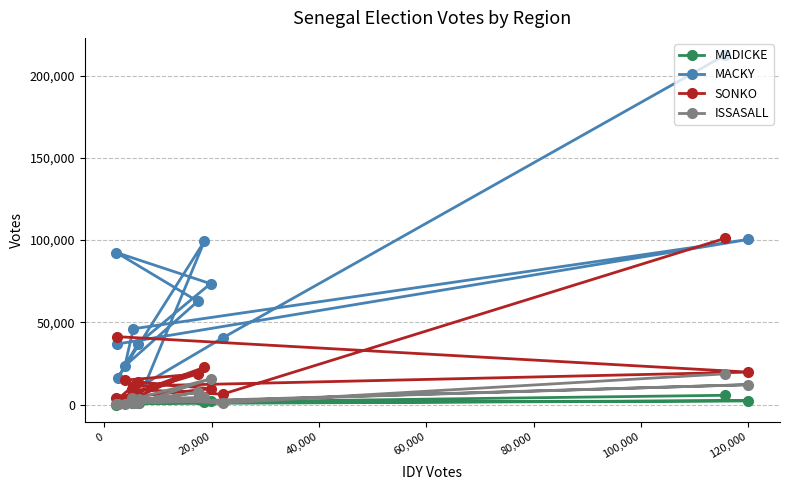

List the series in order of their peak value, highest first.

MACKY, SONKO, ISSASALL, MADICKE